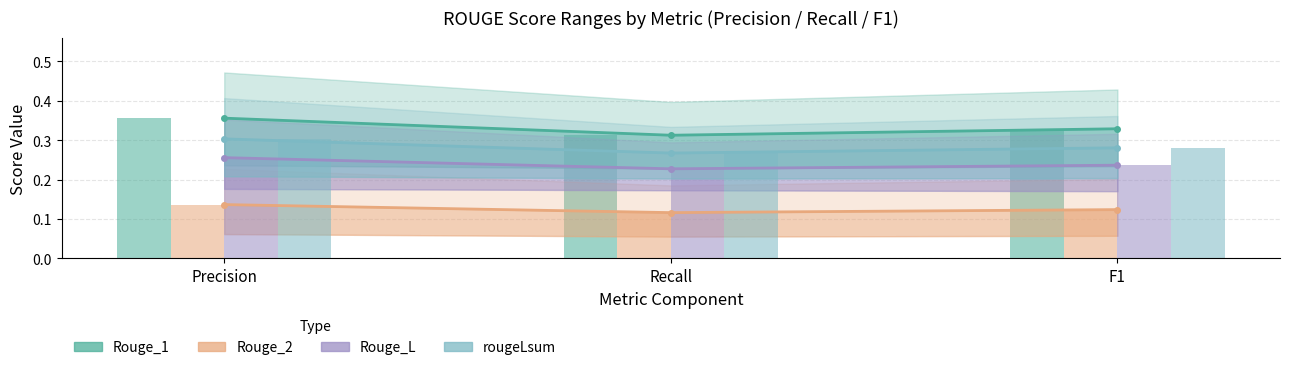

Which series changed the most between Precision and Recall?

Rouge_1